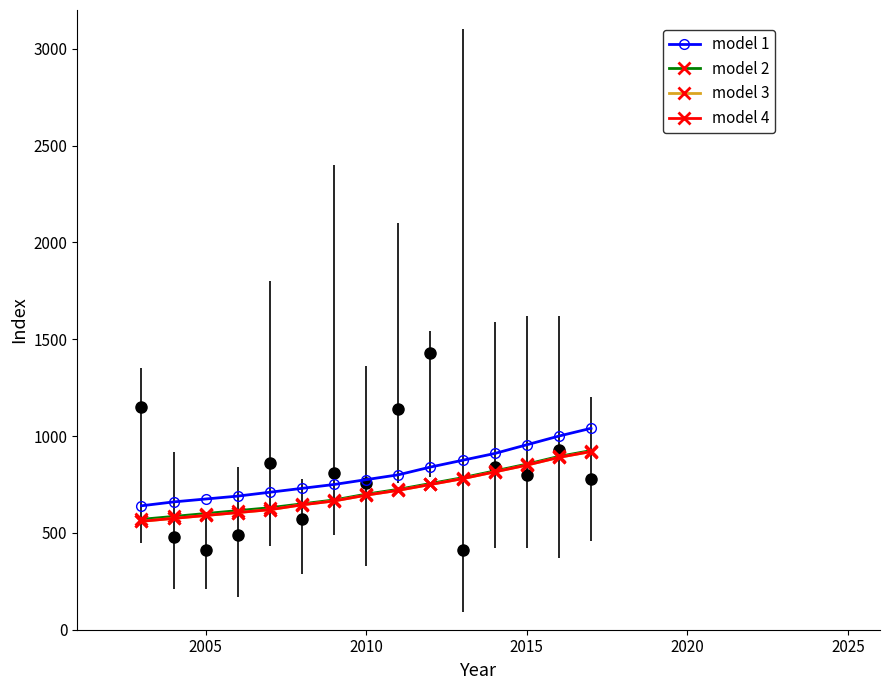

The model 3 series shows 1137 at 2010. True or false?

False